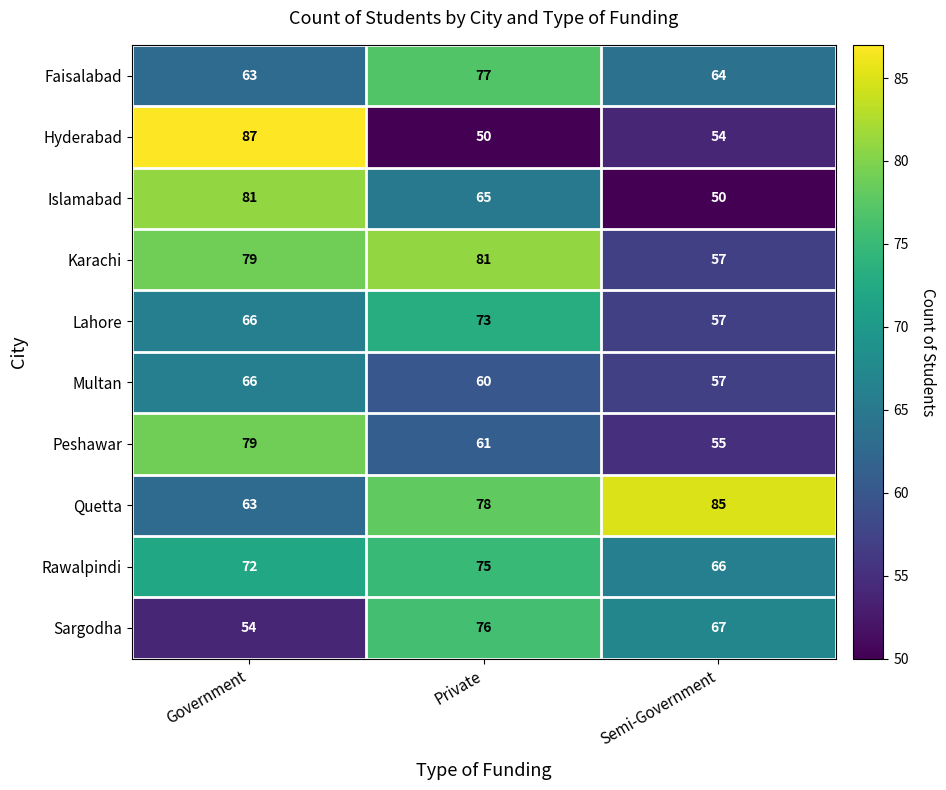

Rank the categories by Multan value from highest to lowest.

Government, Private, Semi-Government